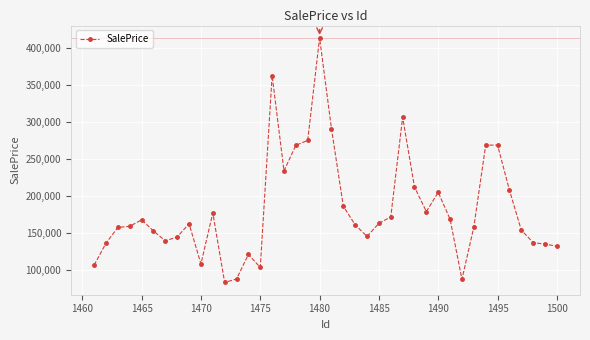

What is the average value?

182565